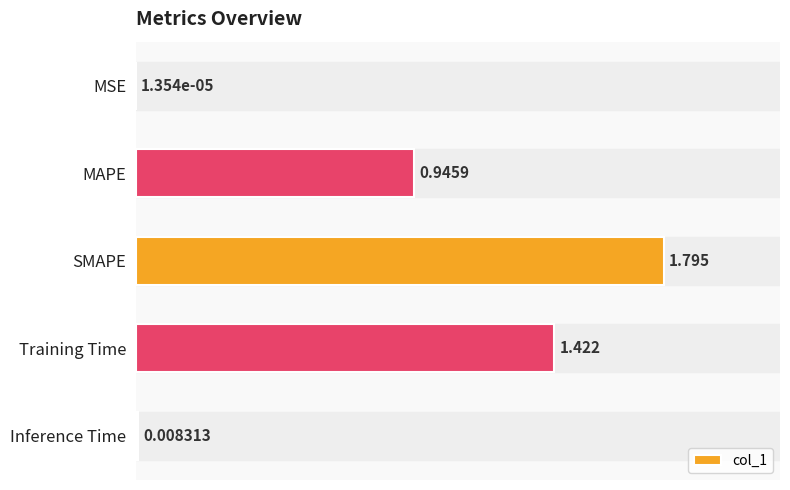

Which has a higher value, SMAPE or Inference Time?

SMAPE